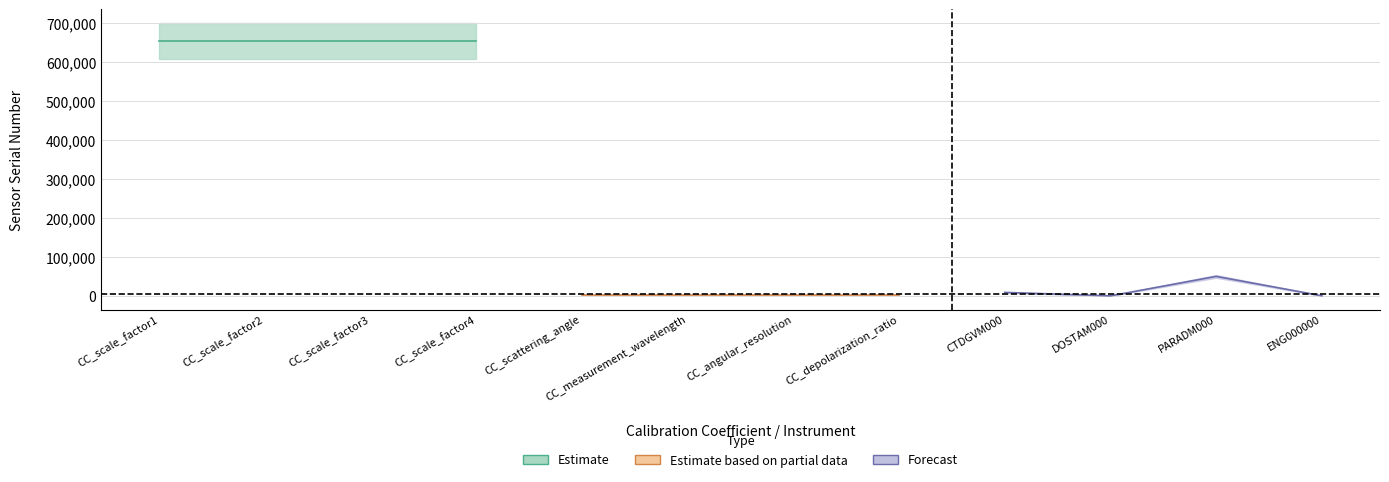

What is the smallest value displayed?

2